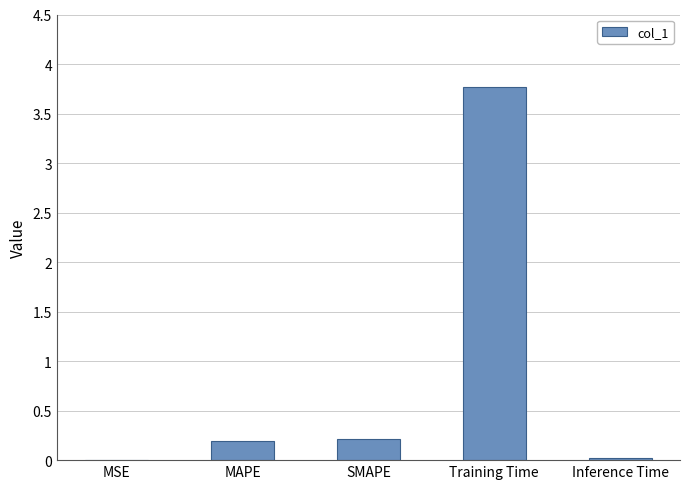

What is the change in value from MSE to Training Time?

+3.8